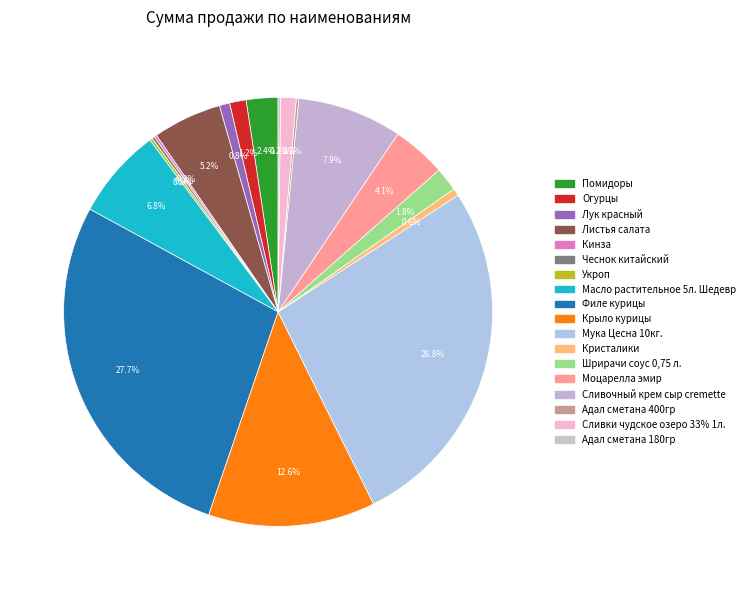

What is the change in value from Крыло курицы to Мука Цесна 10кг.?

+82228.6